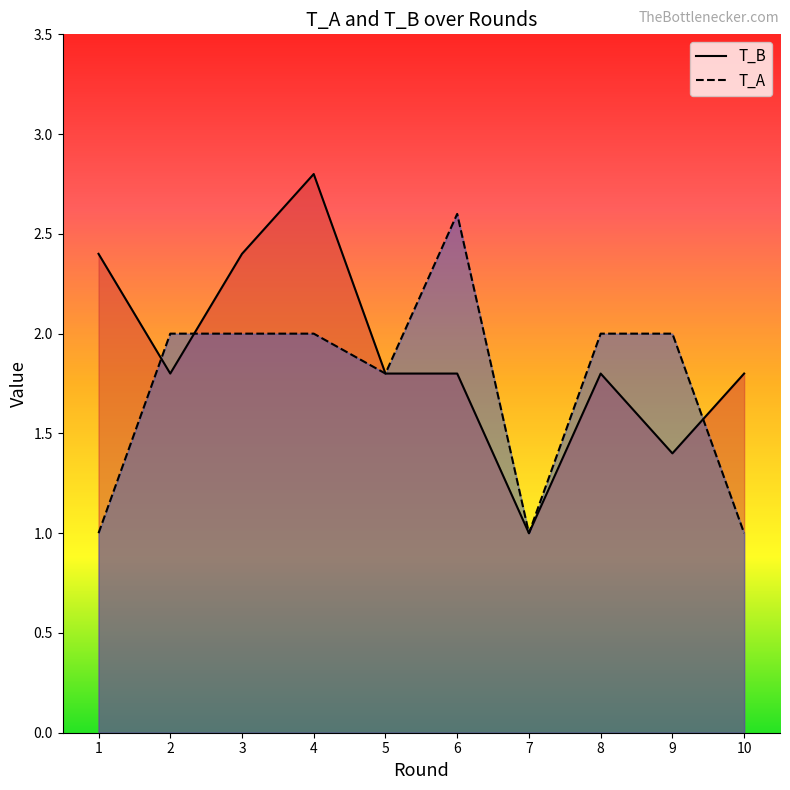

The value of T_B at 7 is 1.0. True or false?

True